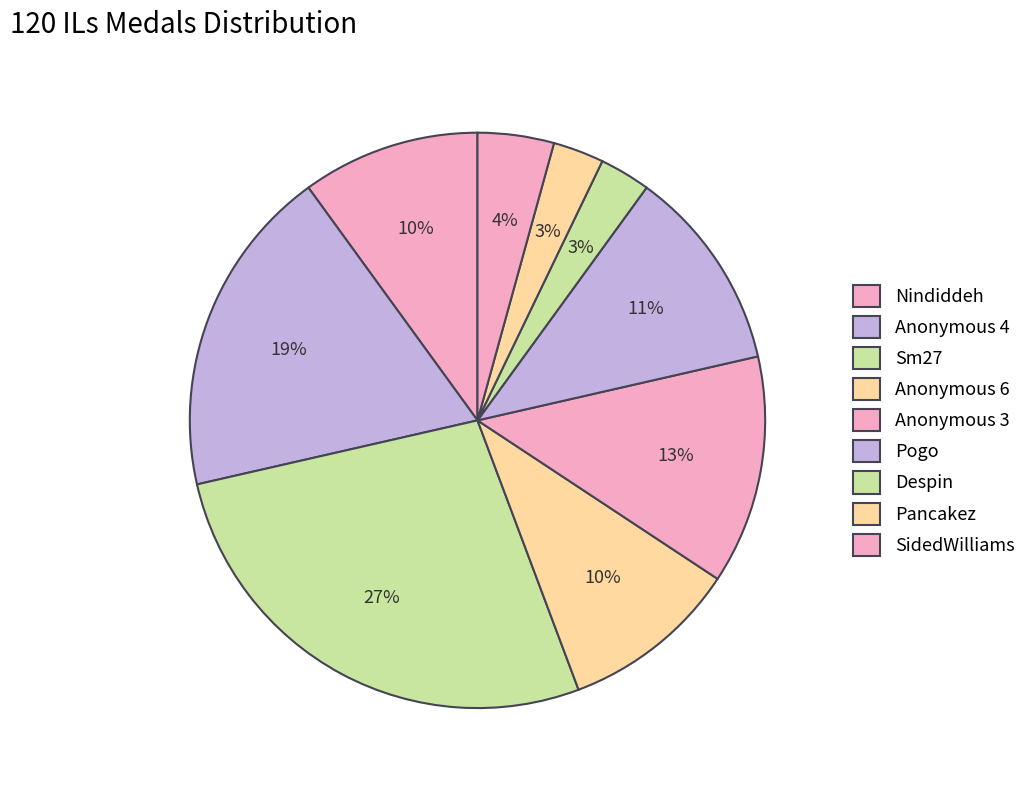

How many slices are in this pie chart?

9